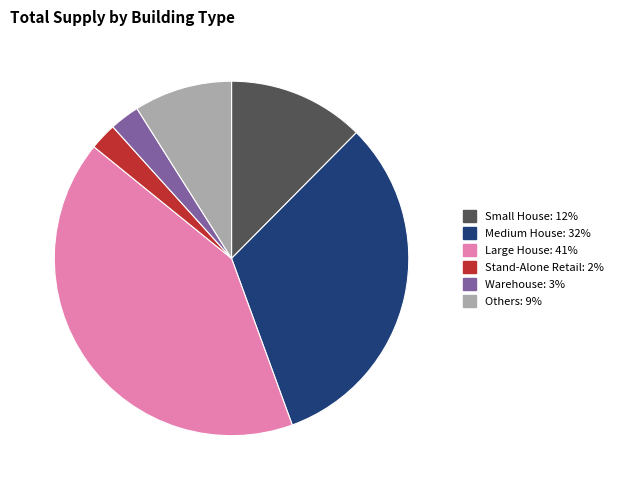

Is there any slice that represents more than half of the pie?

No